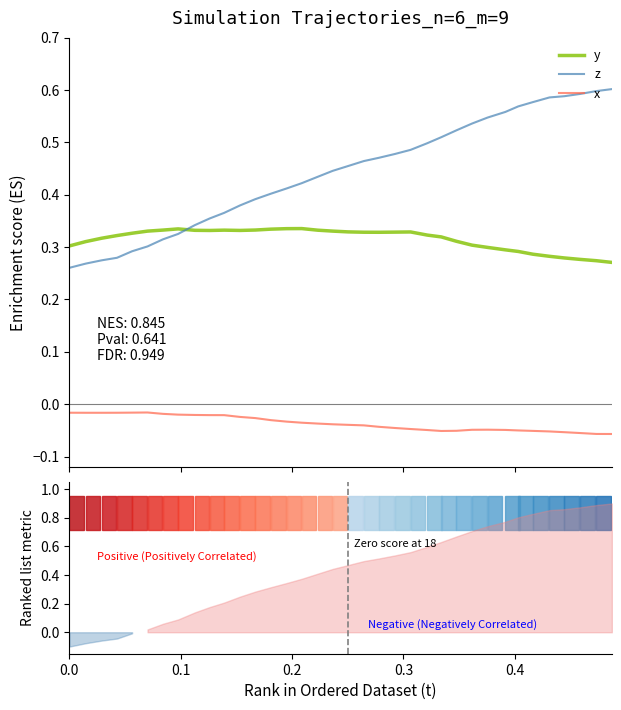

True or false: y and x cross at least once.

False